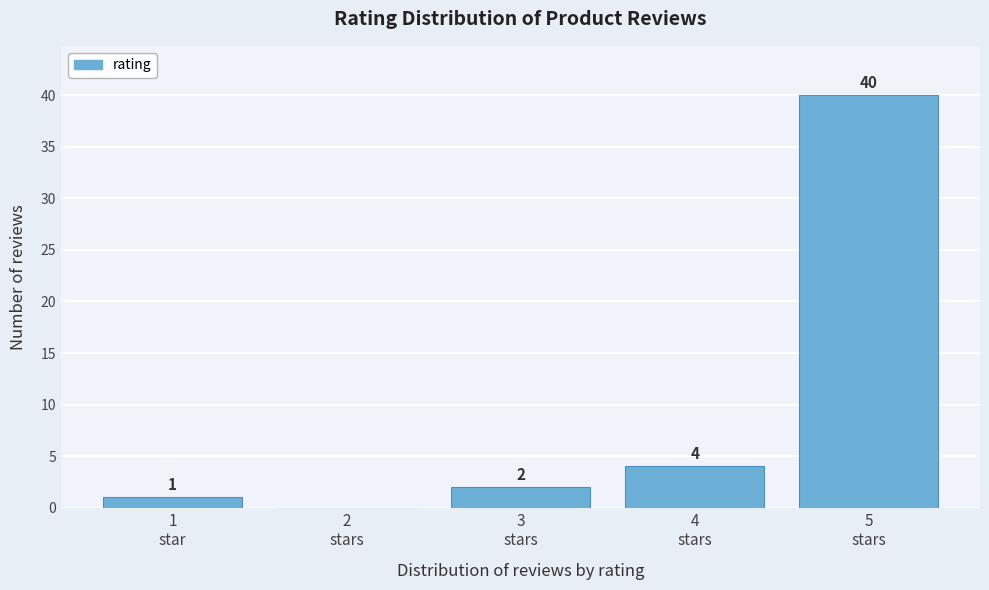

What is the greatest value displayed?

40